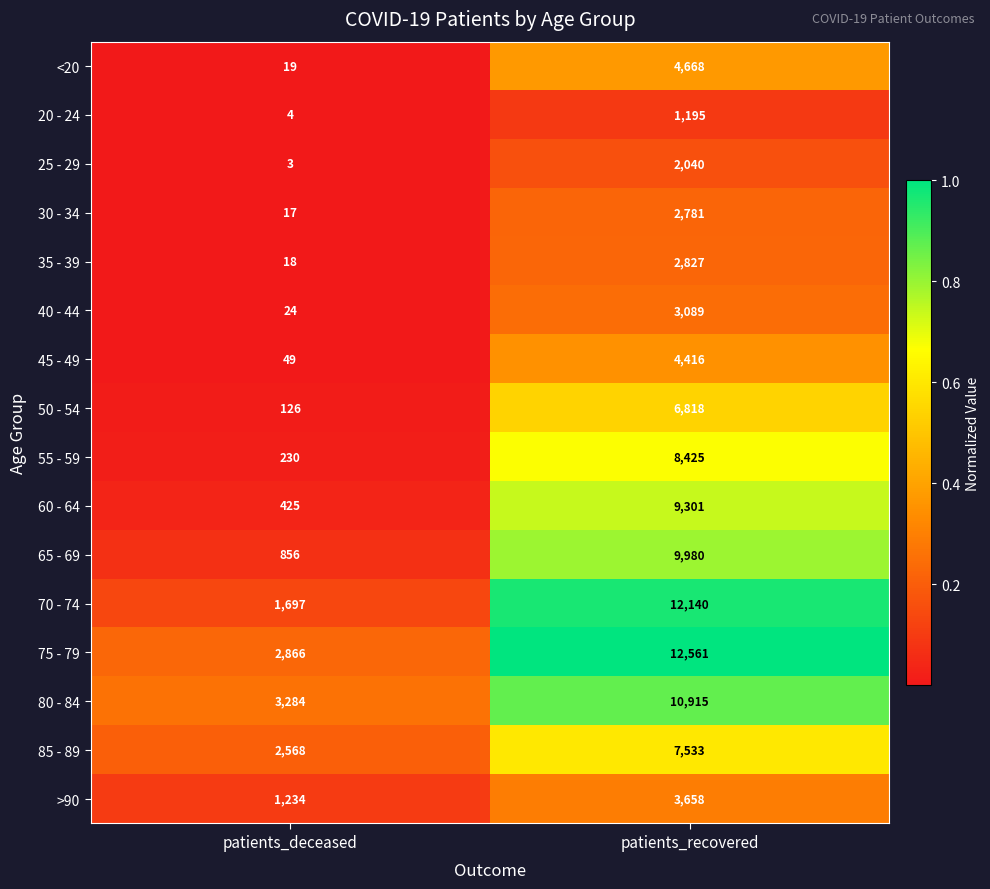

What is the difference between the 75 - 79 values at patients_deceased and patients_recovered?

9695